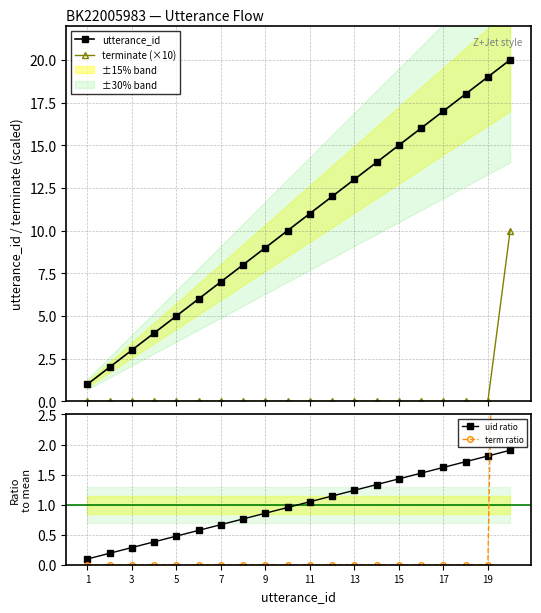

What is the difference between the maximum and minimum values in the uid ratio series?

1.8